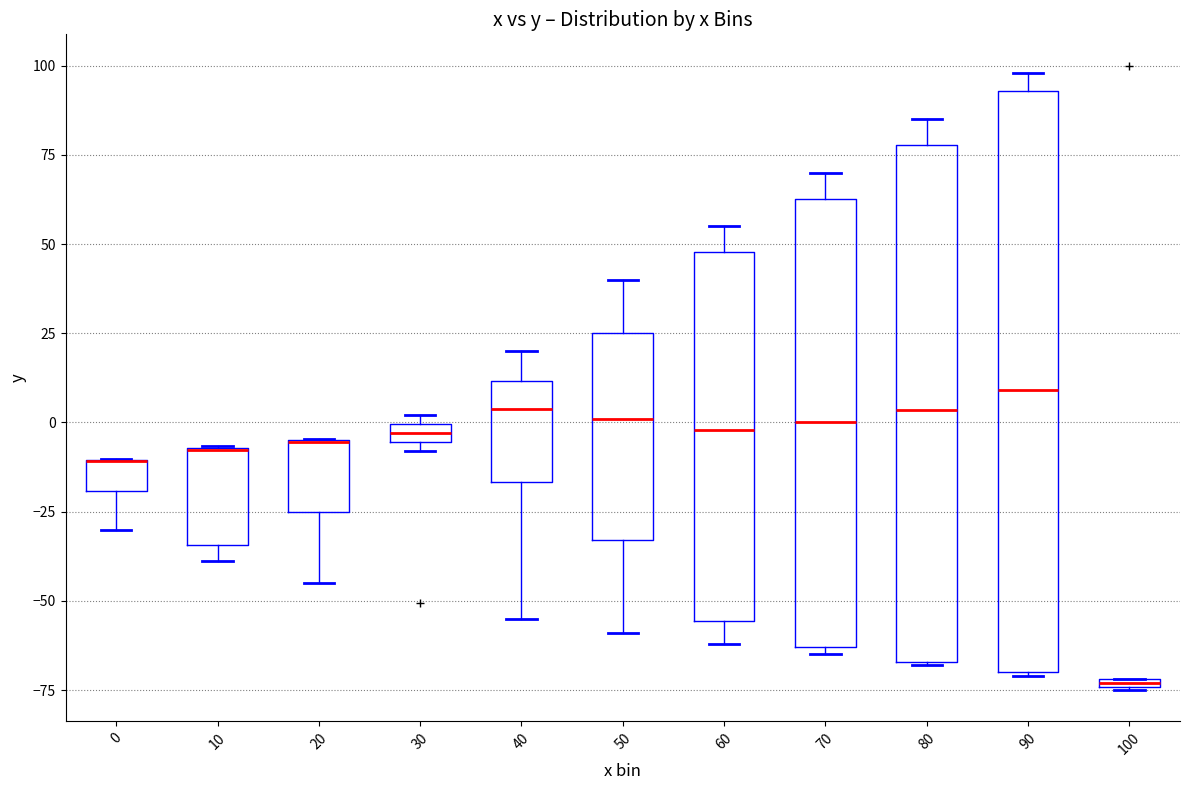

Where does the upper whisker of the box at x = 40 end on the y-axis? The values are not printed on the chart, so give them approximately, as read against the axis.

20